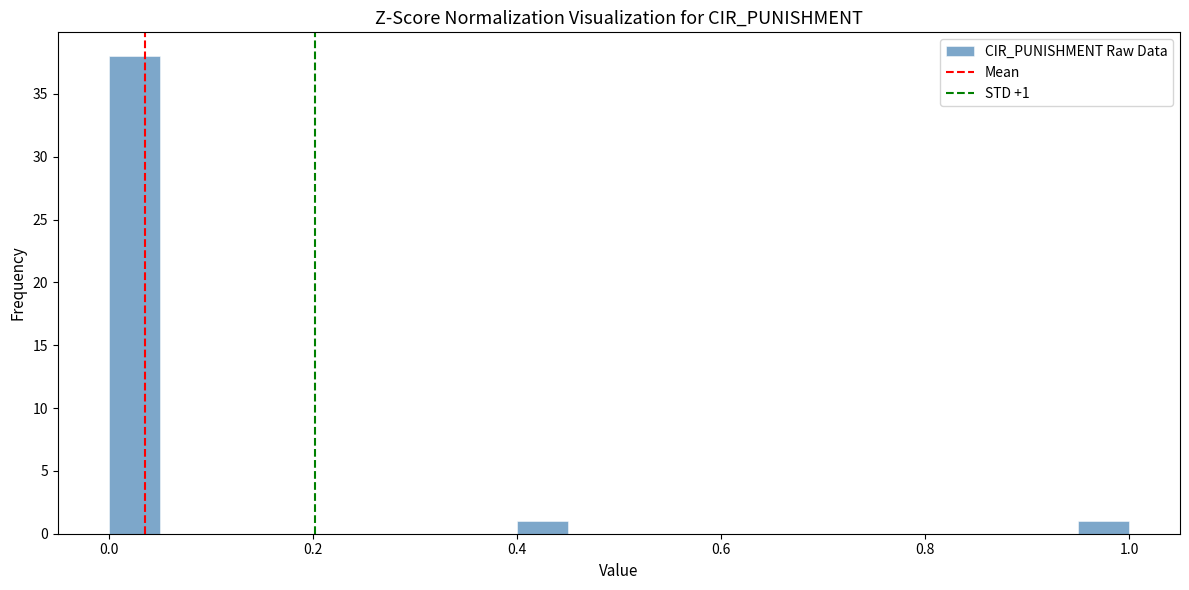

Around what value on the x-axis is the tallest bar? Give the approximate position of its centre, as read against the axis.

0.02